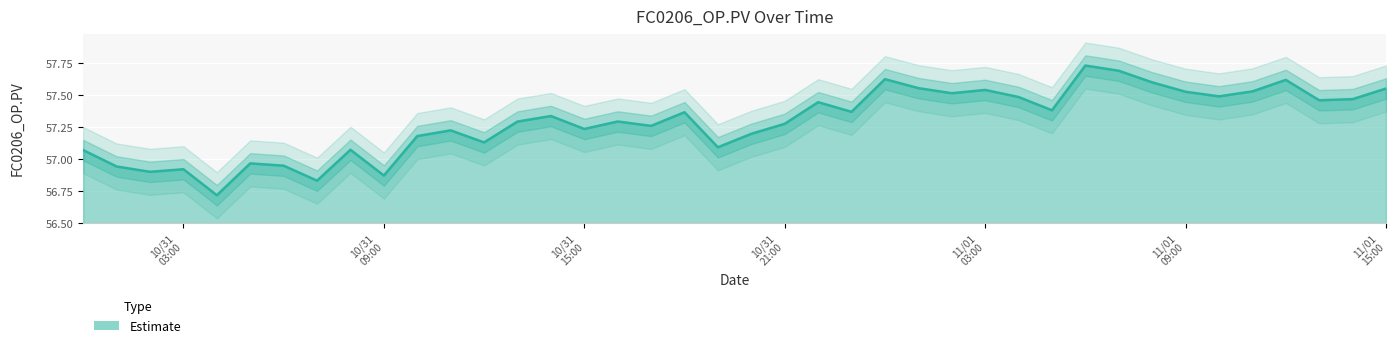

The value at 11/01 09:00 is 57.5. True or false?

True